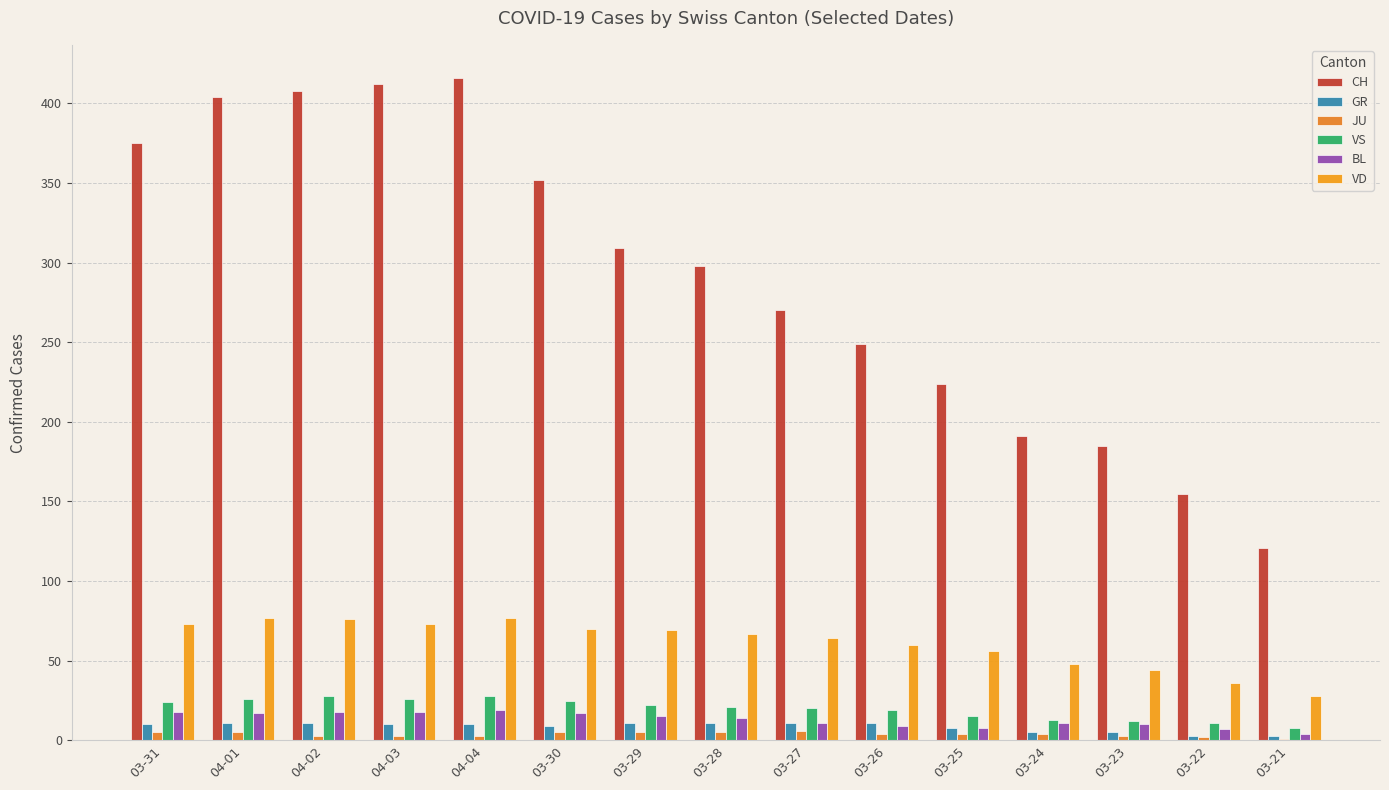

Which series has the largest range (max minus min)?

CH